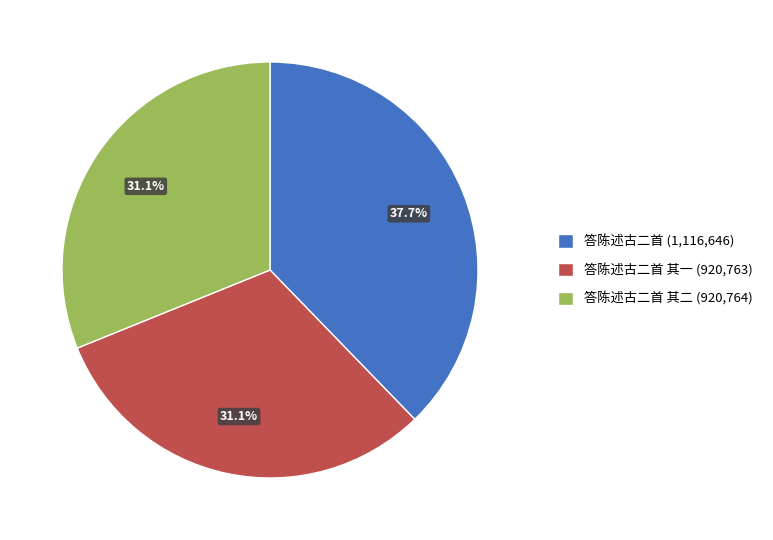

How many segments does this pie chart have?

3